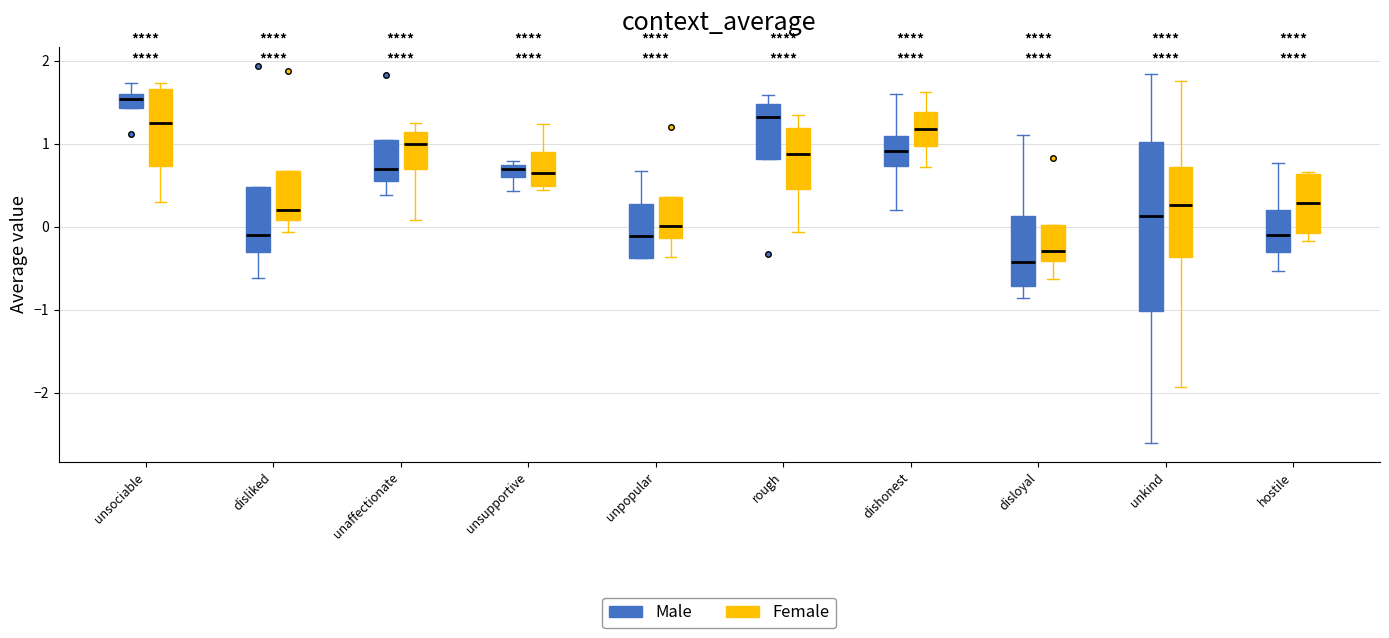

Which box has the lowest median line?

disloyal (Male)